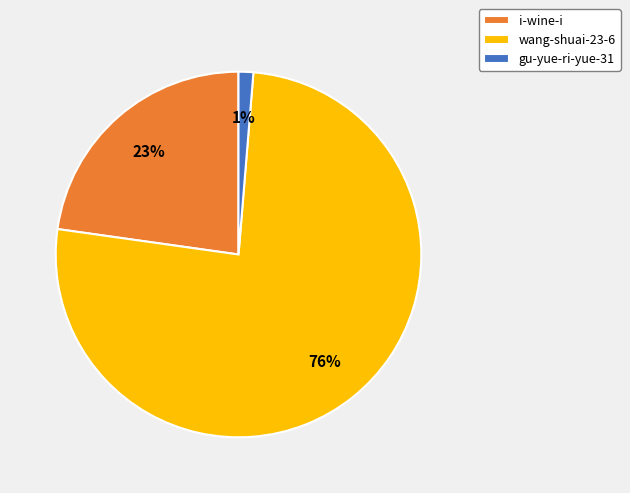

Is the sum of gu-yue-ri-yue-31 and wang-shuai-23-6 greater than half?

Yes